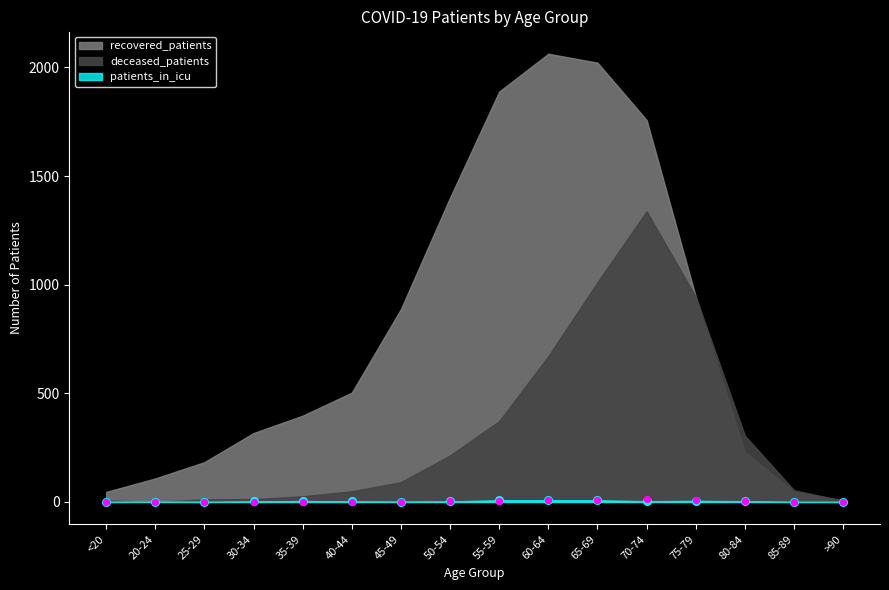

Is the value of patients_in_icu at 55-59 greater than the value of deceased_patients at 70-74?

No